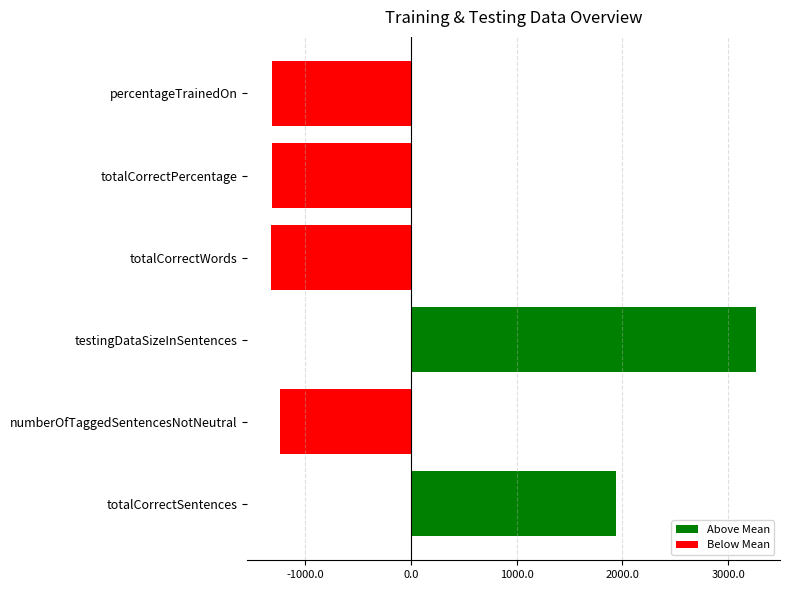

Count the number of categories in the chart.

6